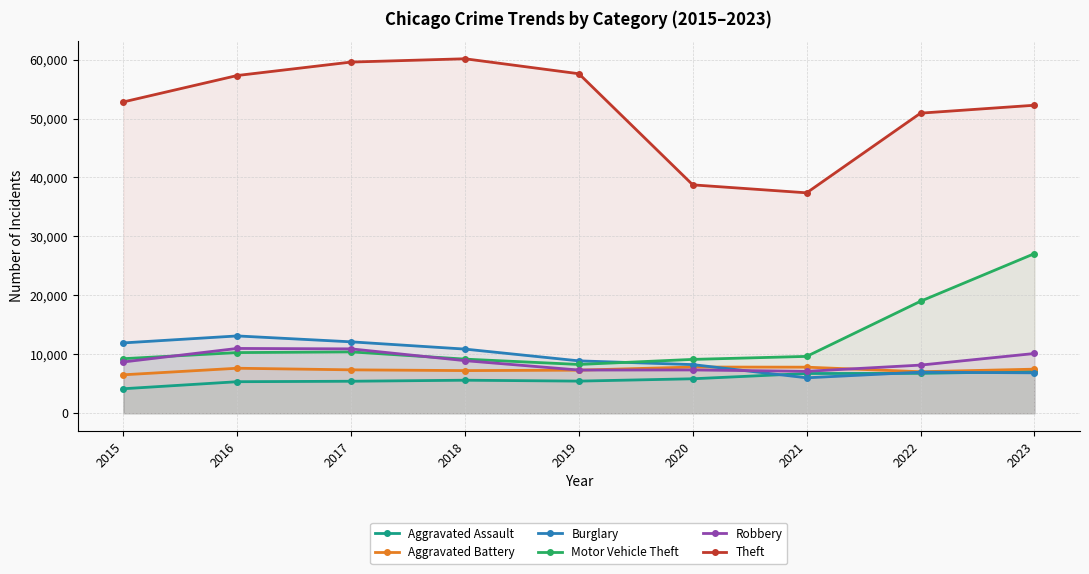

At 2022, list the series in order from smallest to largest.

Aggravated Assault, Burglary, Aggravated Battery, Robbery, Motor Vehicle Theft, Theft